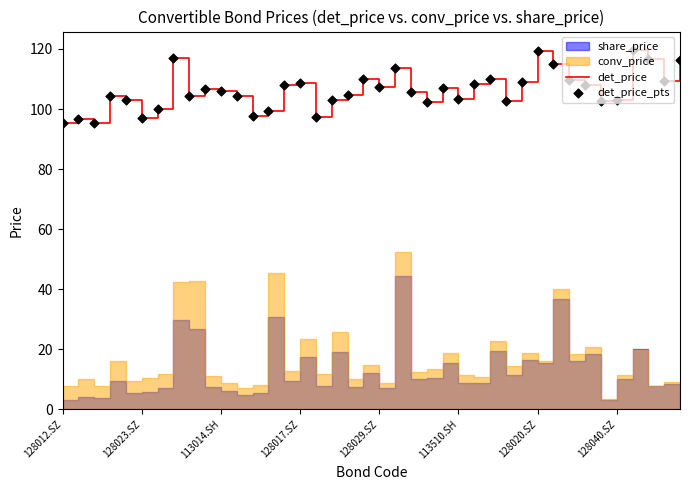

Which series reaches the maximum Y coordinate?

det_price